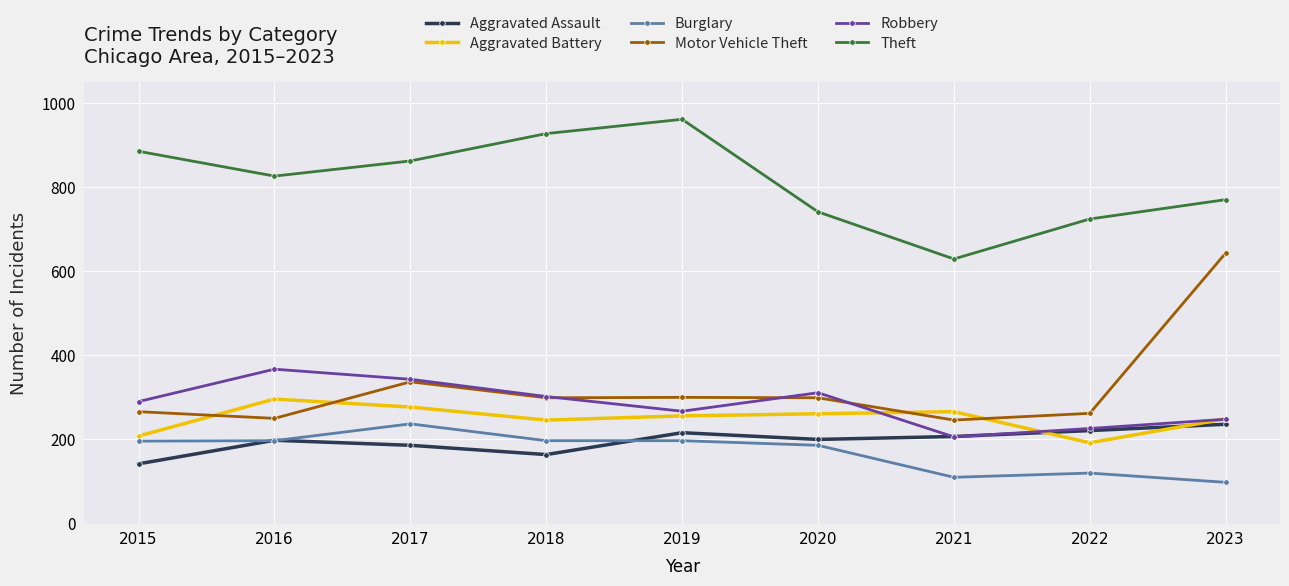

Is it true that Burglary equals 197 at 2019?

True